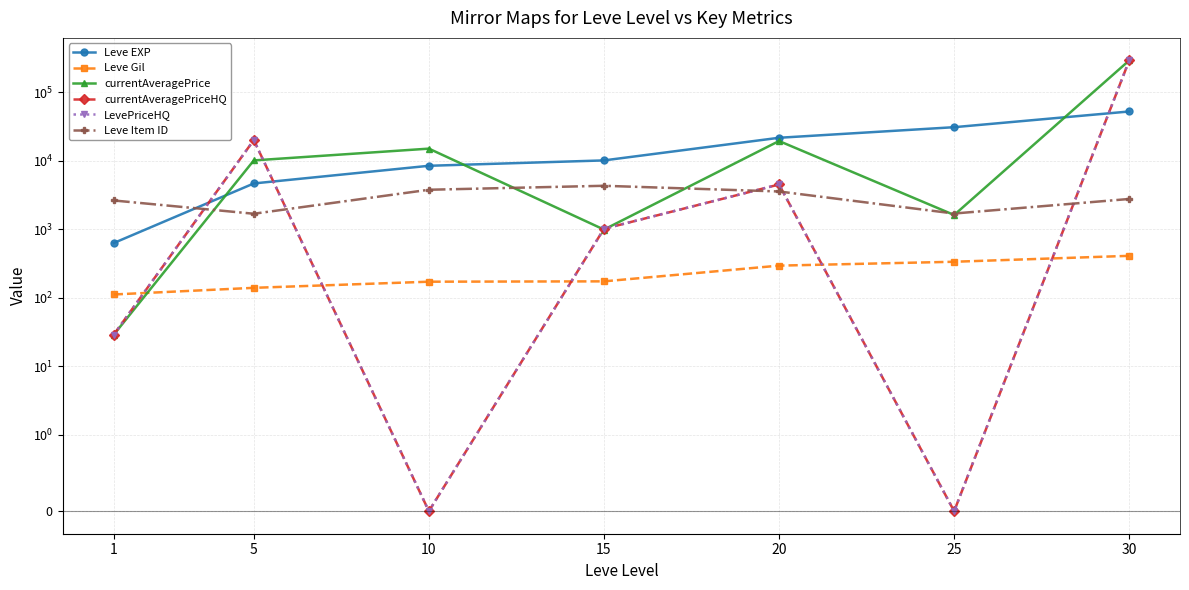

The currentAveragePriceHQ series shows -183205.8 at 10. True or false?

False